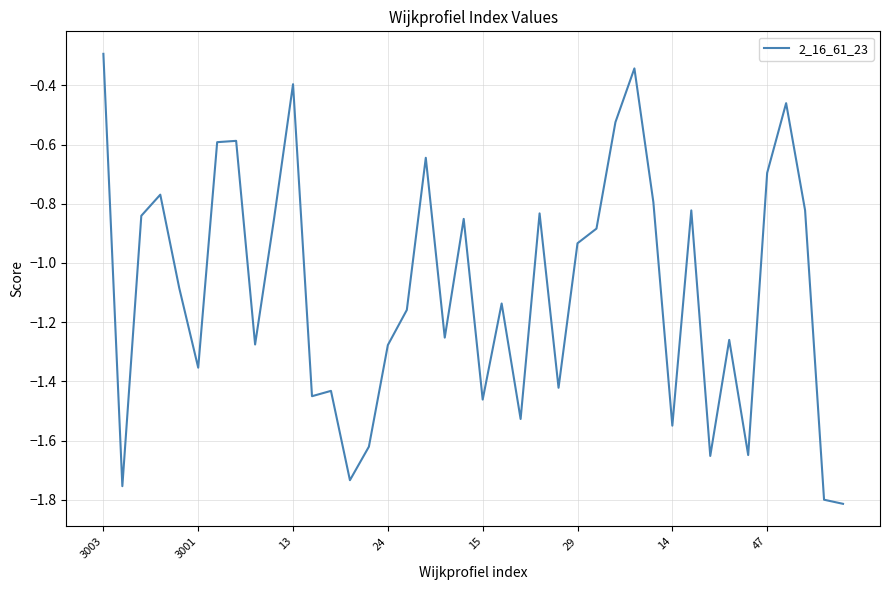

What is the sum of all values?

-43.6